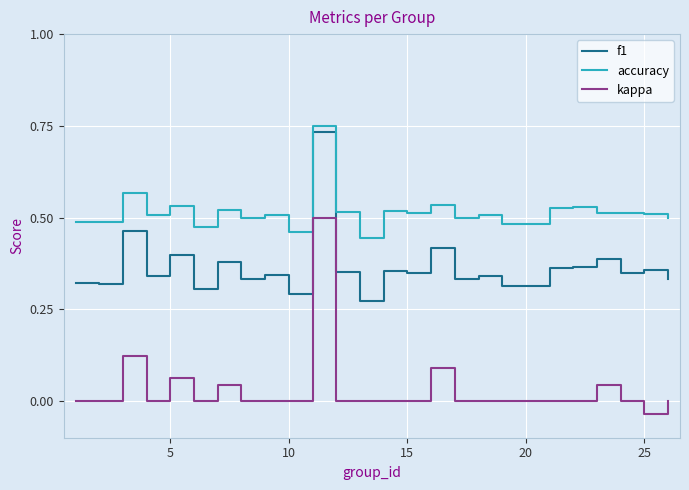

How many lines are shown in the chart?

3